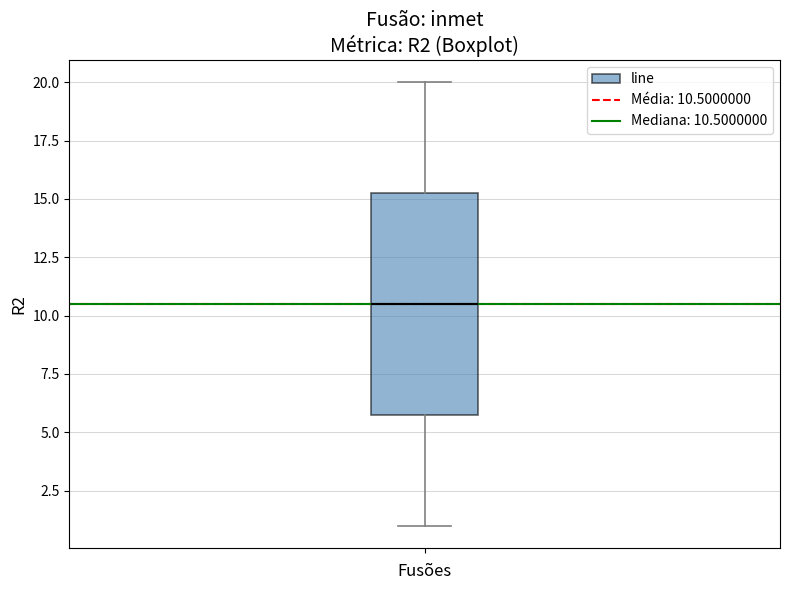

Where does the upper whisker of the box end on the y-axis? The values are not printed on the chart, so give them approximately, as read against the axis.

20.0